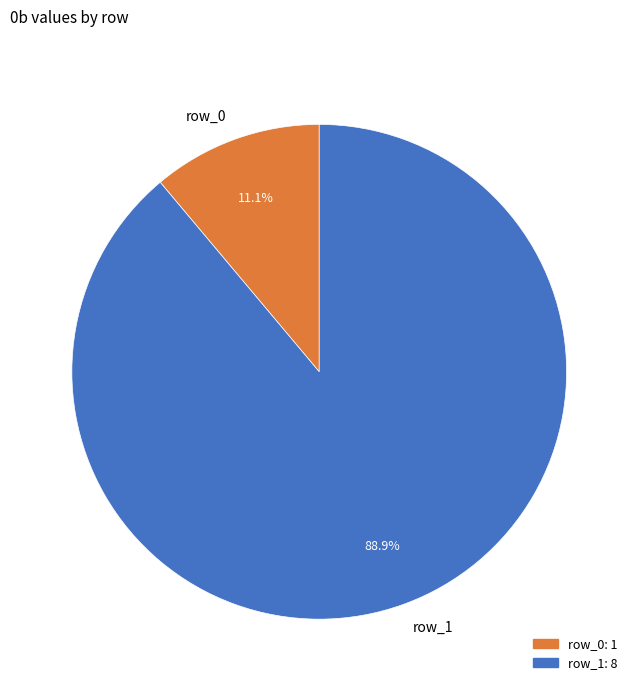

Is it true that row_0 is 11% of the pie?

True